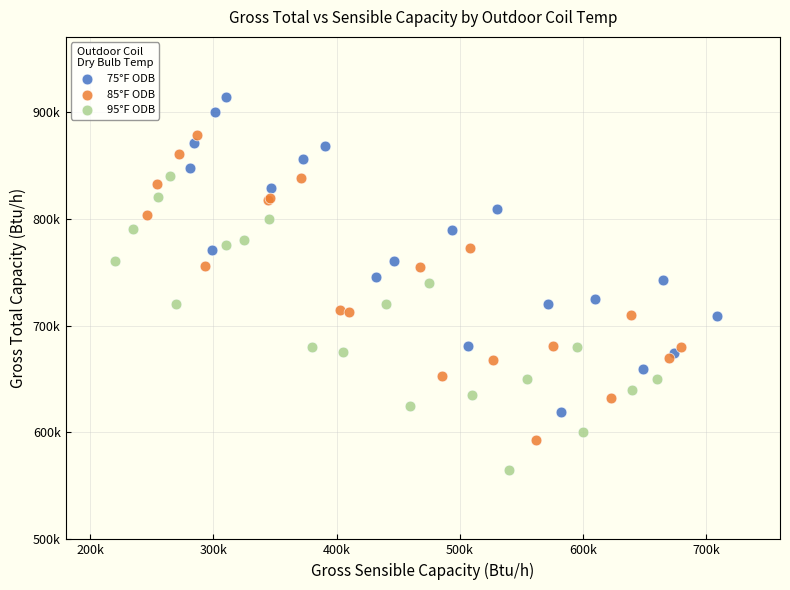

What are all the series names shown in the legend?

75°F ODB, 85°F ODB, 95°F ODB